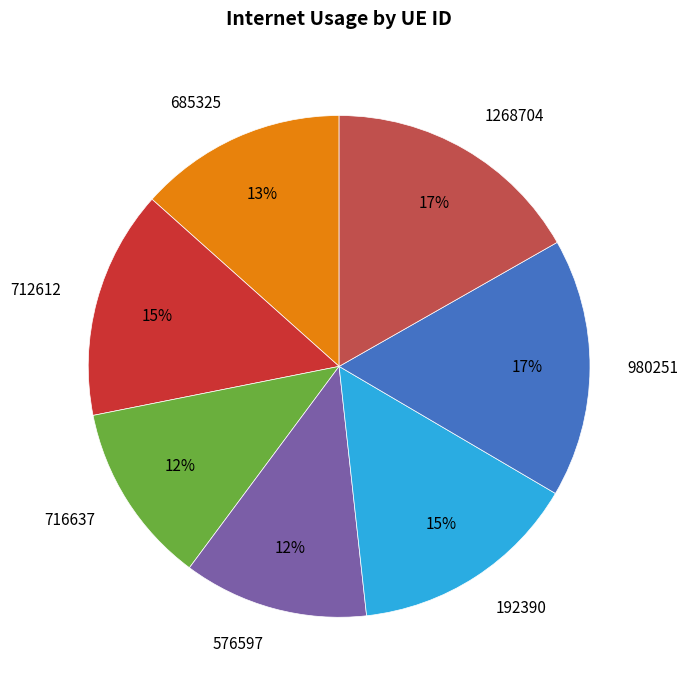

To the nearest percent, what percentage of the pie is 980251?

17%